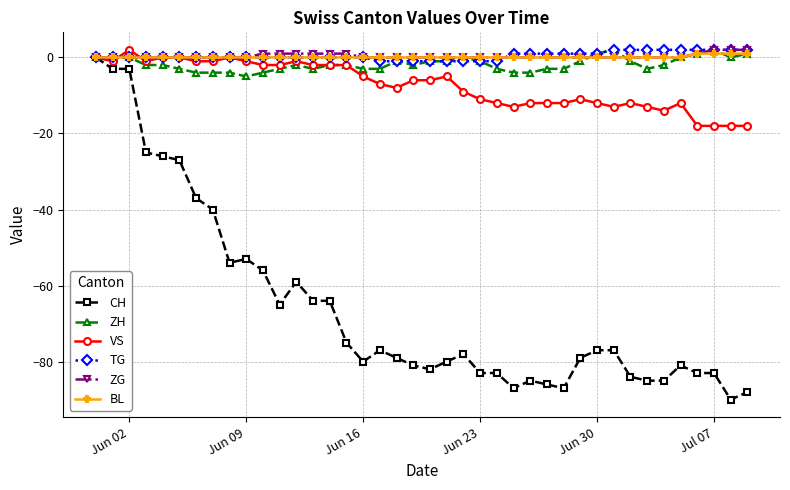

What is the average value of the ZH series?

-2